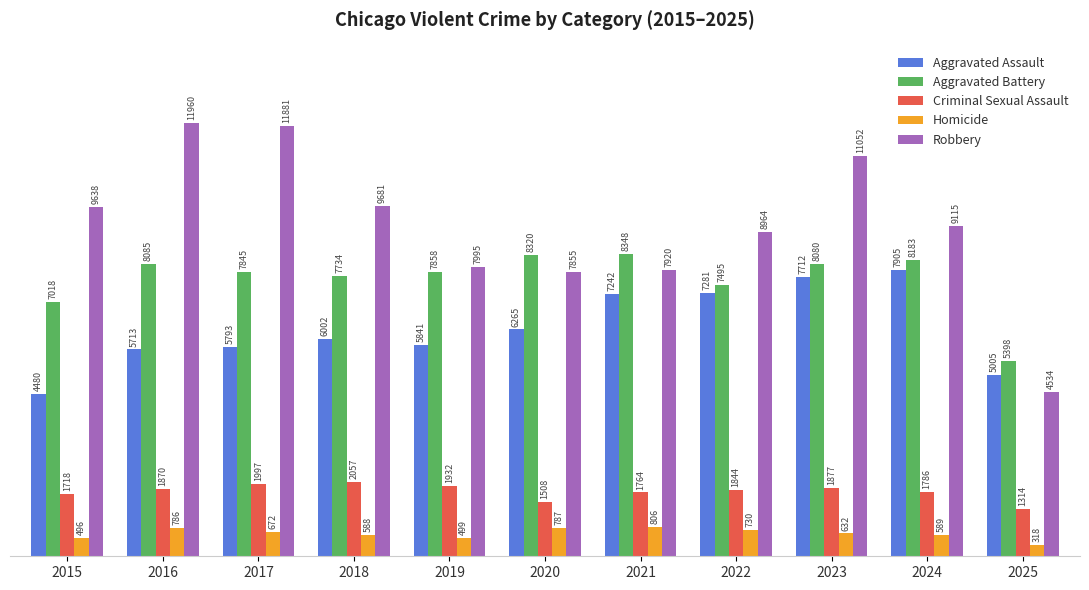

Reading left to right, list all the values displayed in this chart.

Aggravated Assault: 2015=4480	2016=5713	2017=5793	2018=6002	2019=5841	2020=6265	2021=7242	2022=7281	2023=7712	2024=7905	2025=5005
Aggravated Battery: 2015=7018	2016=8085	2017=7845	2018=7734	2019=7858	2020=8320	2021=8348	2022=7495	2023=8080	2024=8183	2025=5398
Criminal Sexual Assault: 2015=1718	2016=1870	2017=1997	2018=2057	2019=1932	2020=1508	2021=1764	2022=1844	2023=1877	2024=1786	2025=1314
Homicide: 2015=496	2016=786	2017=672	2018=588	2019=499	2020=787	2021=806	2022=730	2023=632	2024=589	2025=318
Robbery: 2015=9638	2016=11960	2017=11881	2018=9681	2019=7995	2020=7855	2021=7920	2022=8964	2023=11052	2024=9115	2025=4534